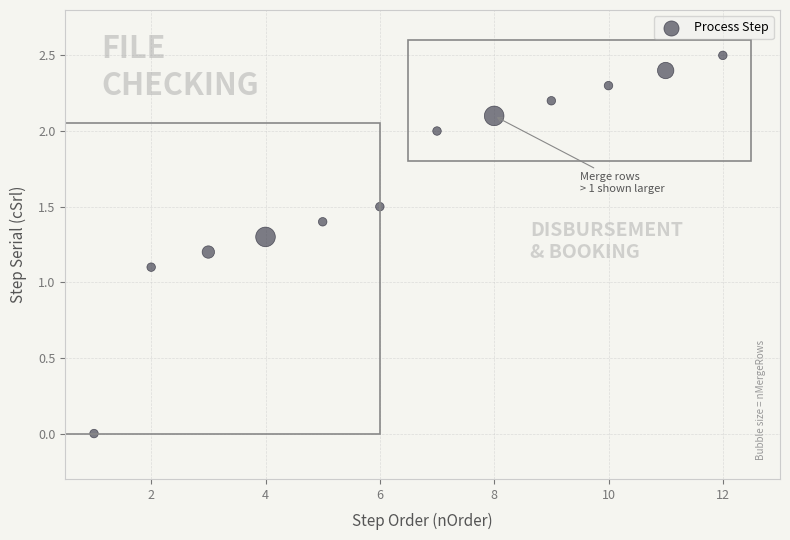

What is the average X value?

6.5